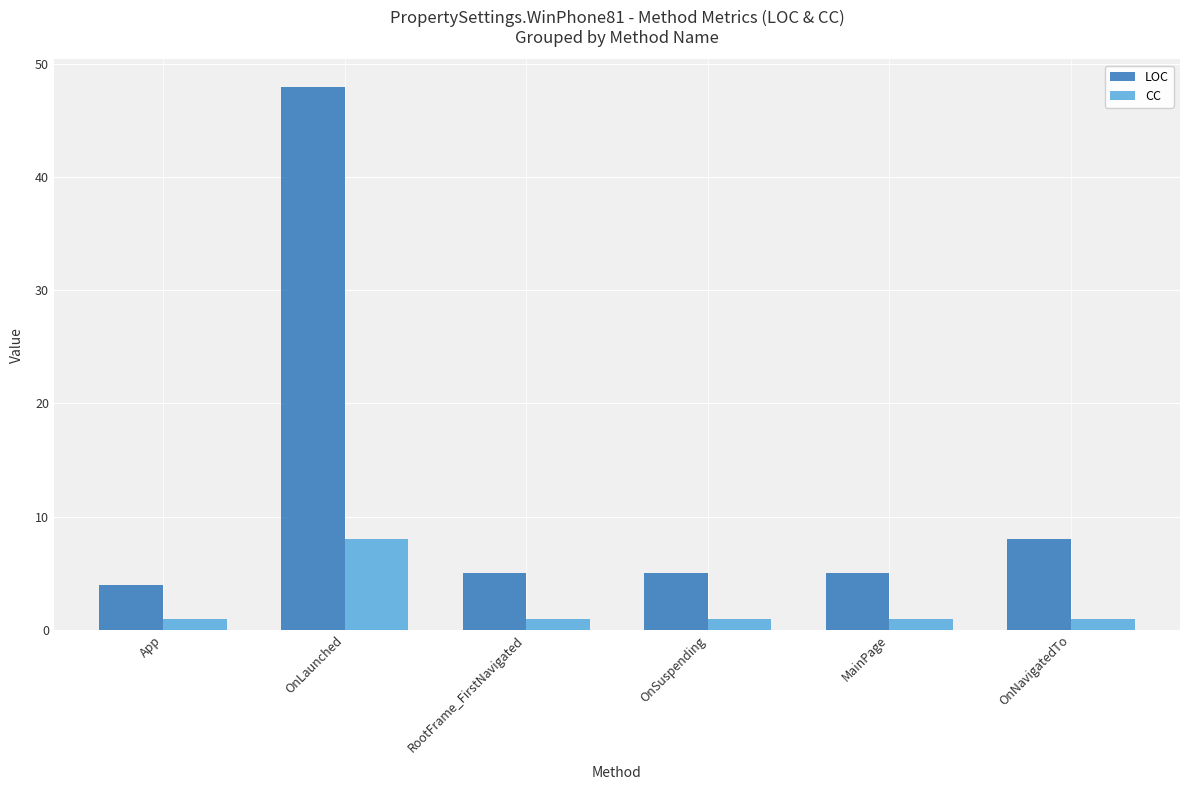

Rank the series at RootFrame_FirstNavigated from lowest to highest value.

CC, LOC